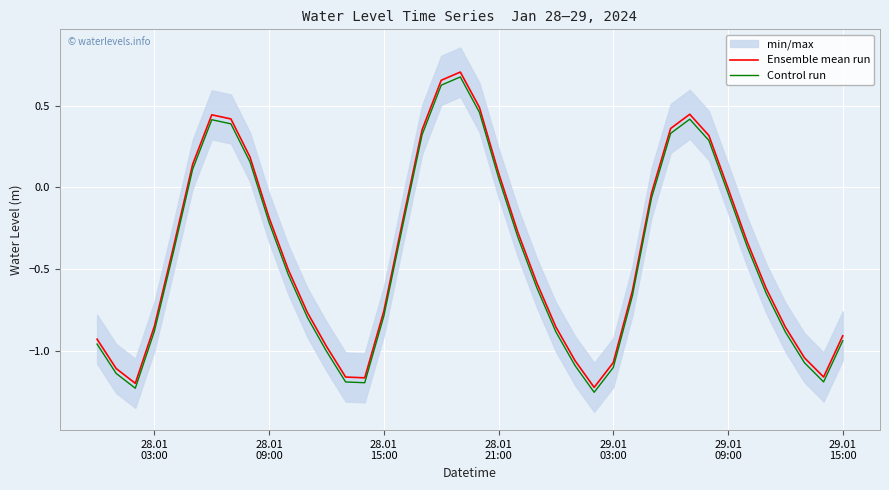

List the series in order of their overall mean, highest first.

Ensemble mean run, Control run